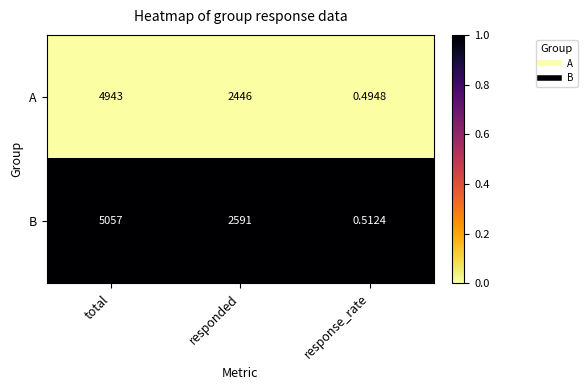

Is the value of B at responded greater than the value of A at total?

No